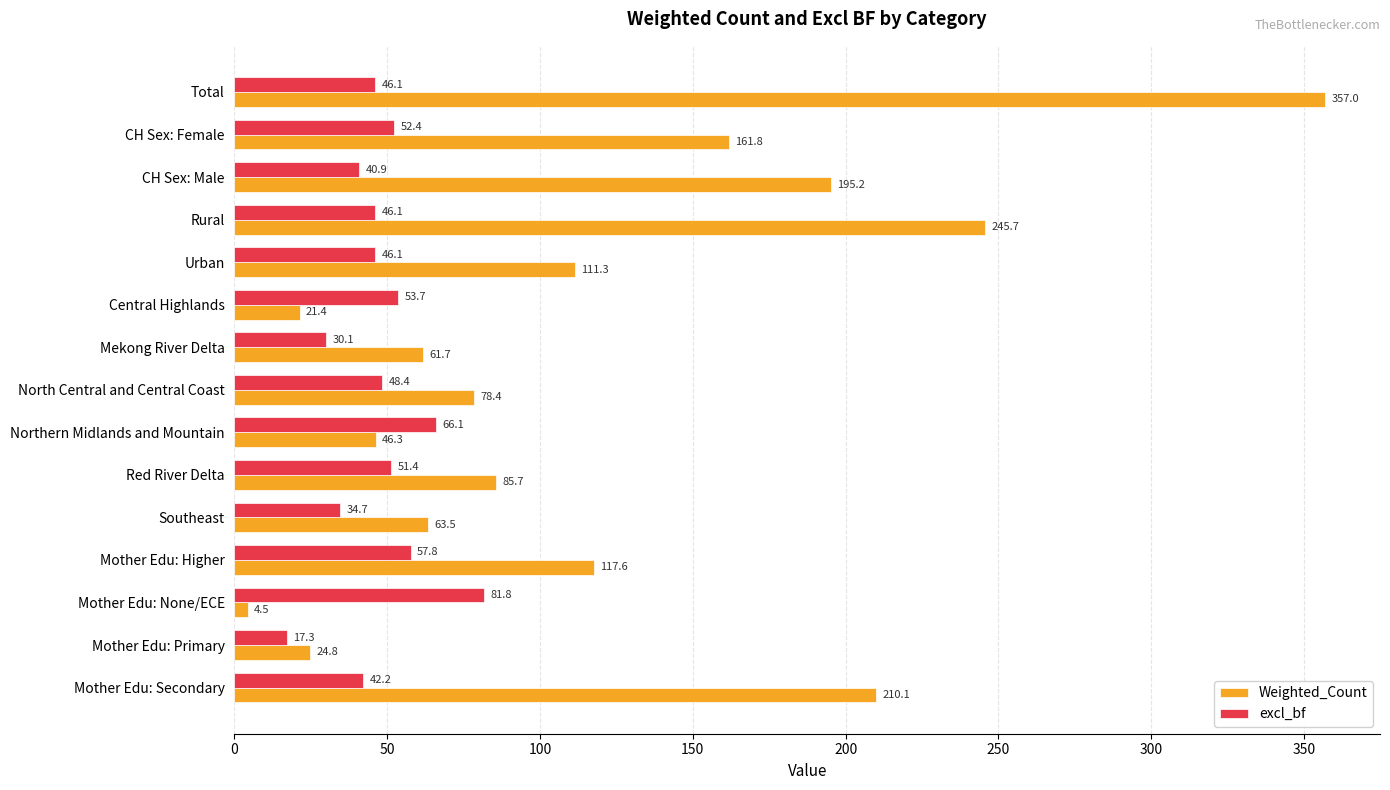

What is the sum of all excl_bf values?

715.1